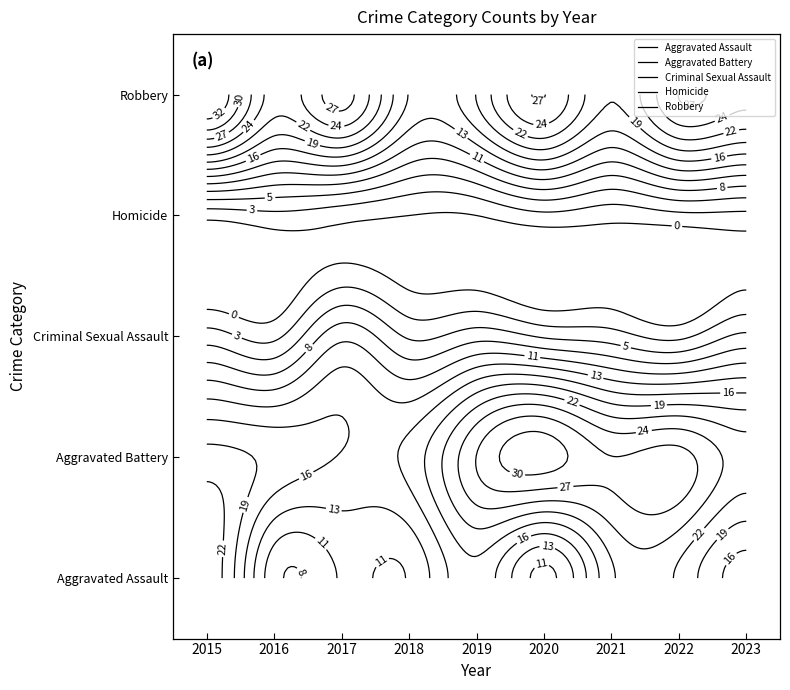

How many data points in Aggravated Assault are less than 15?

4